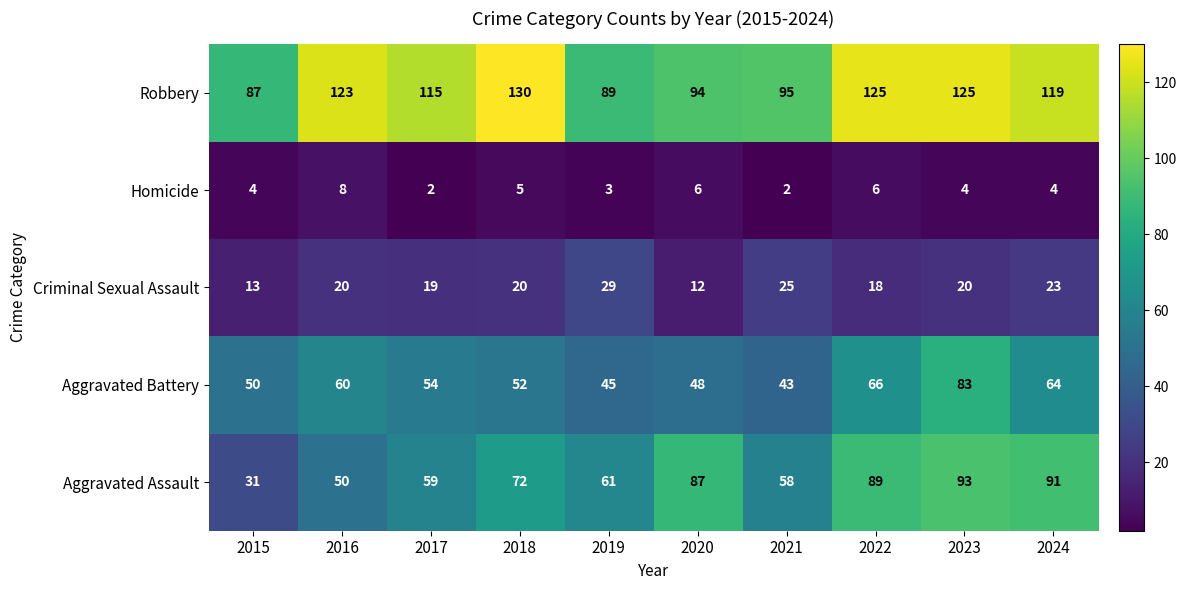

How many series are shown in this chart?

5